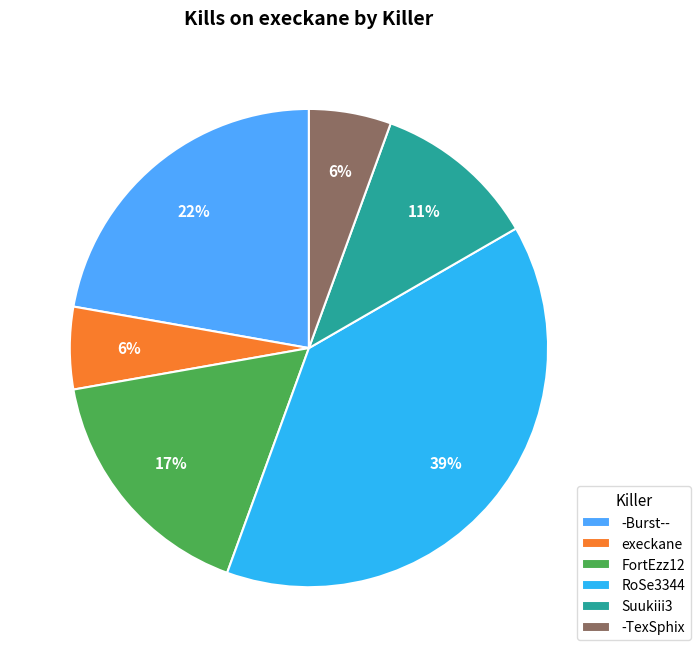

To the nearest percent, what is the difference between the largest and smallest slice percentages?

33%